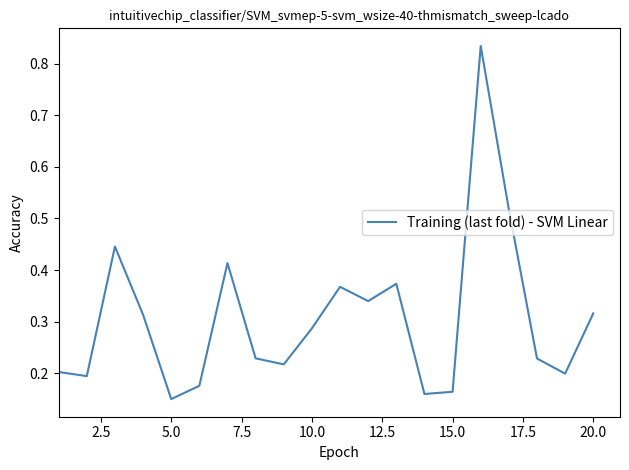

Count the values in the range 0 to 1.

20